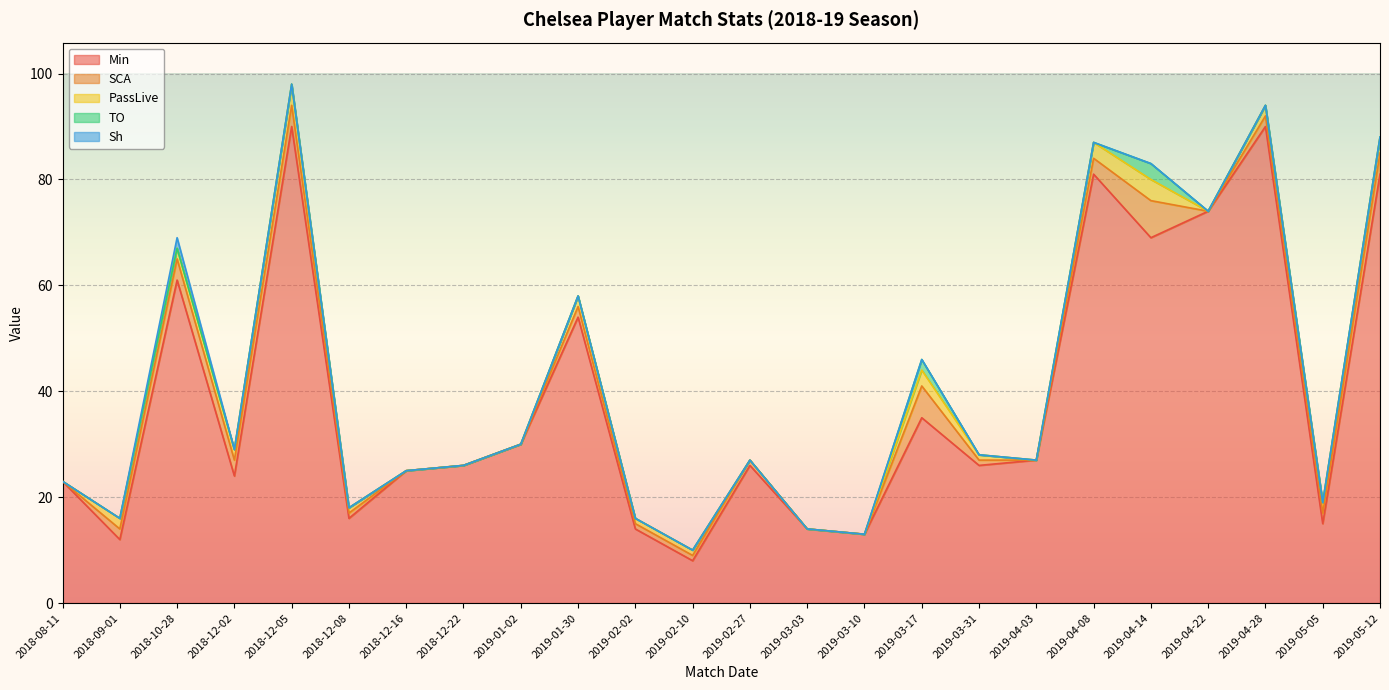

Is the value of Sh at 2018-08-11 greater than the value of SCA at 2019-05-05?

No